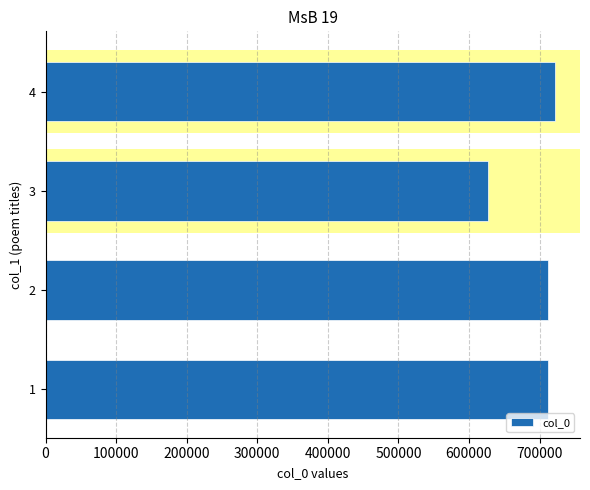

Does the chart contain stacked bars?

No